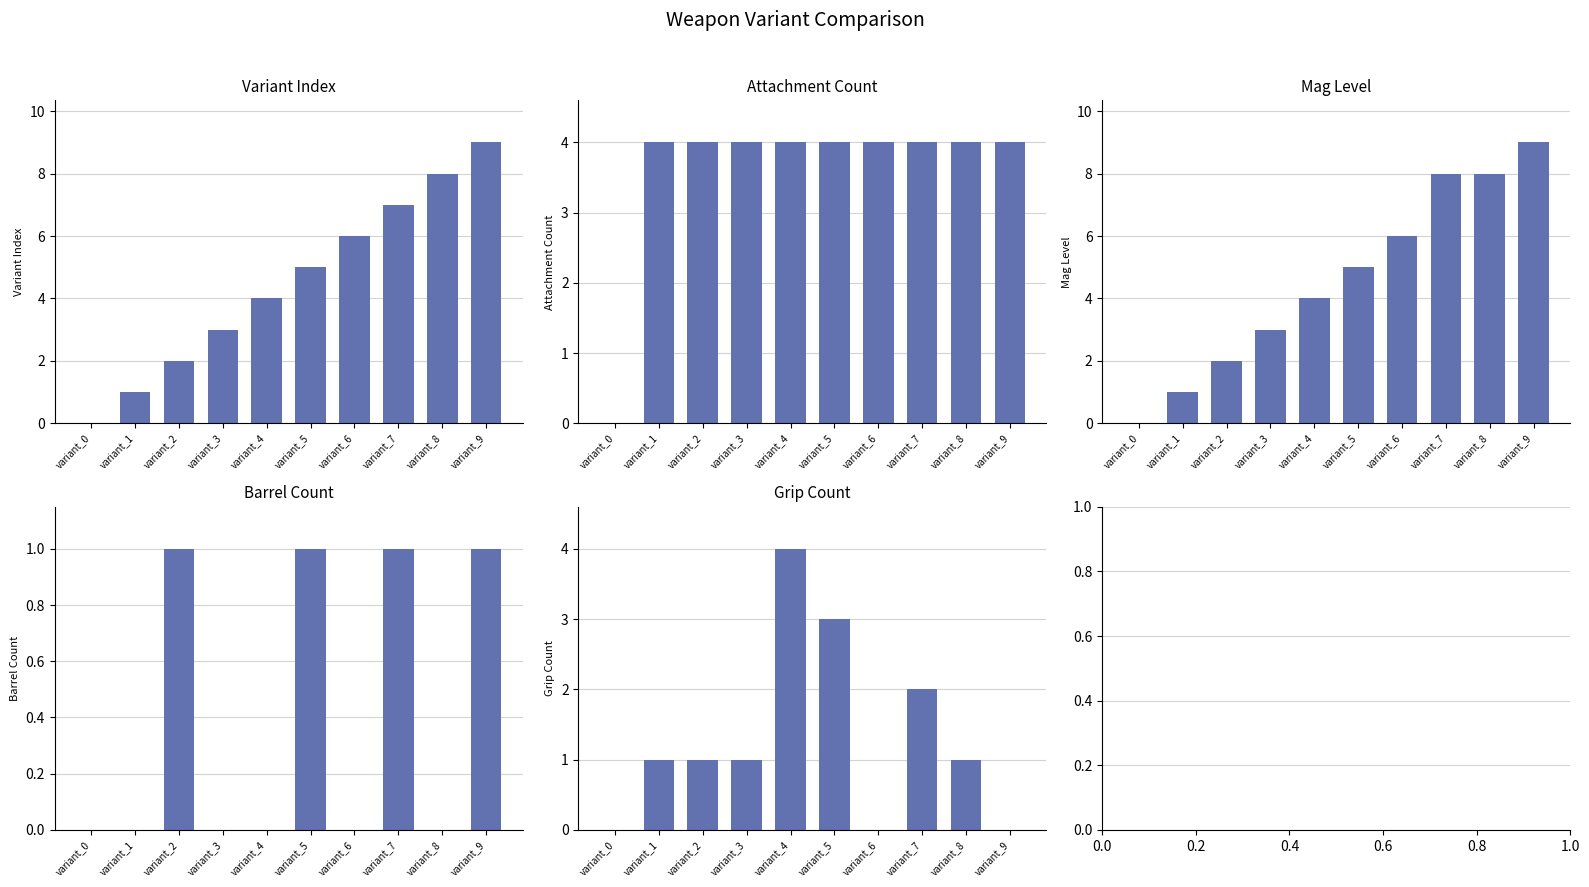

True or false: Grip Count has a value of 1 at variant_8.

True